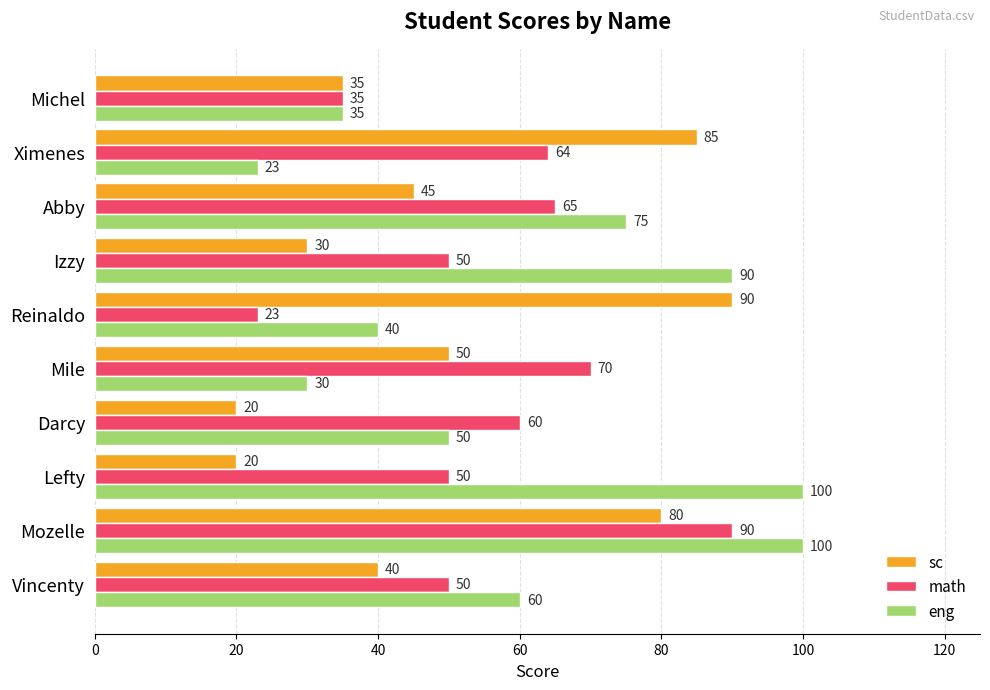

Which series has the widest spread of values?

eng